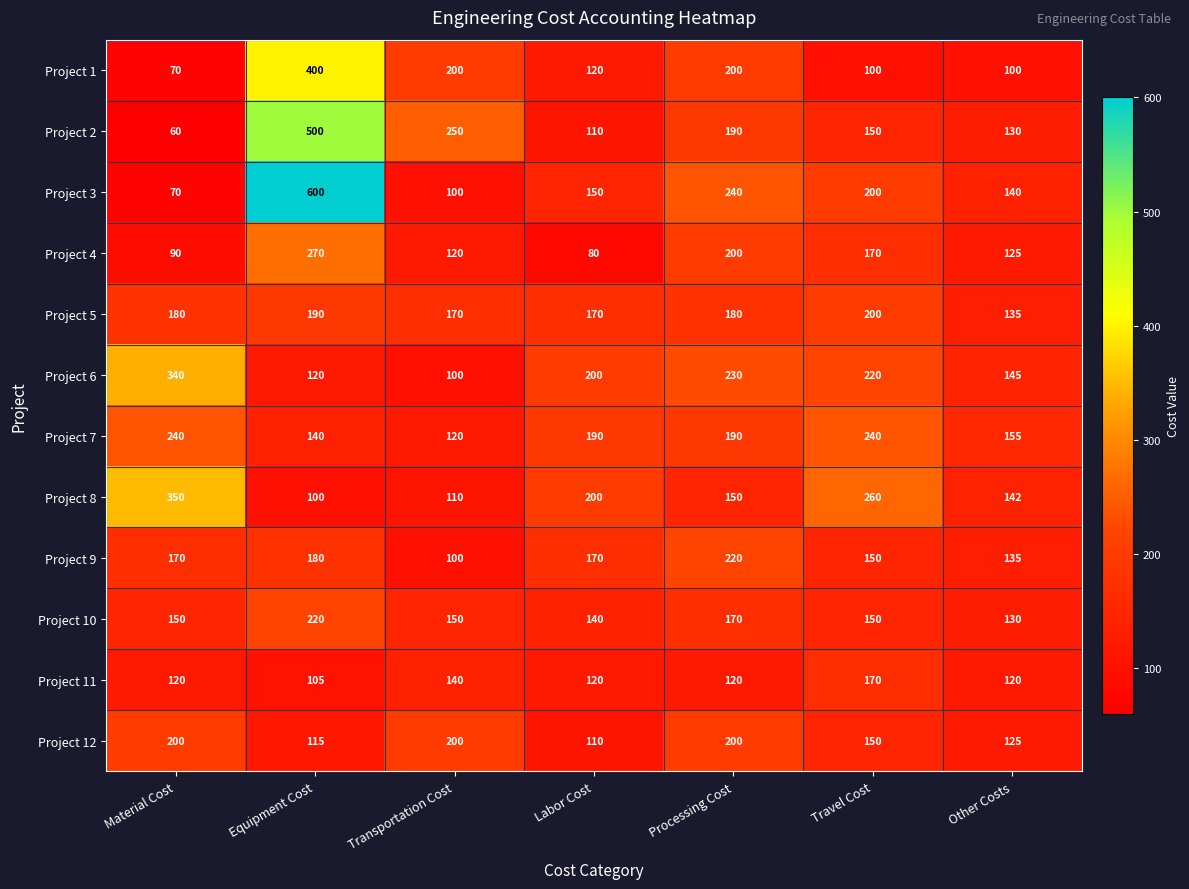

The value of Project 11 at Labor Cost is 214. True or false?

False